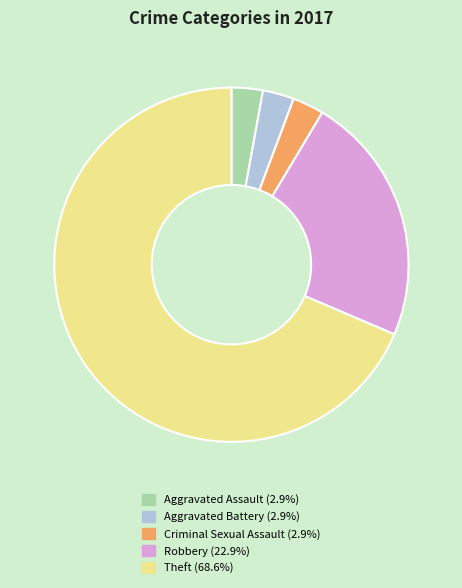

How many segments does this pie chart have?

5